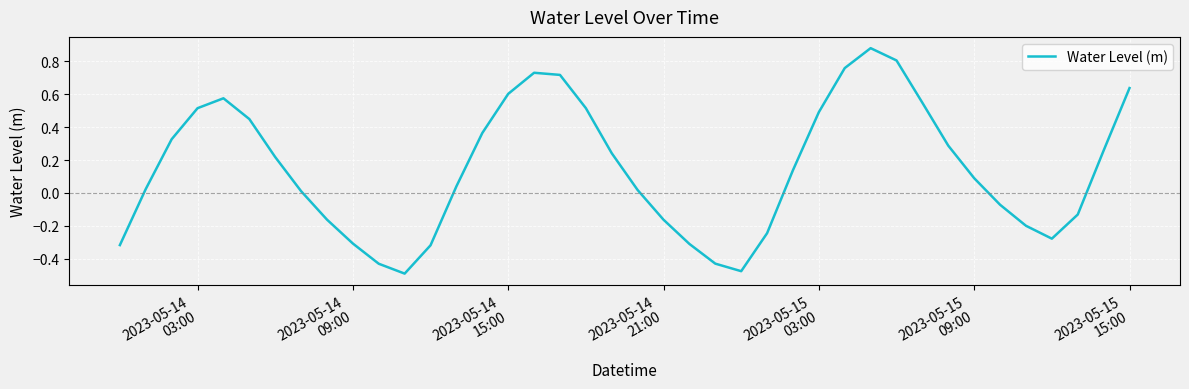

What is the difference between the maximum and minimum values?

1.4